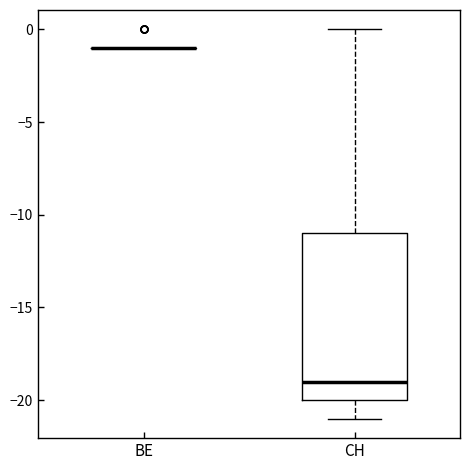

Reading left to right, transcribe this box plot: for each box, give where its median line is, the range the box spans, and where its two whiskers end, as read against the y-axis. The values are not printed on the chart, so give them approximately, as read against the axis.

BE: box collapsed to a line at -1, whiskers -1 to -1
CH: median -19, box -20 to -11, whiskers -21 to 0